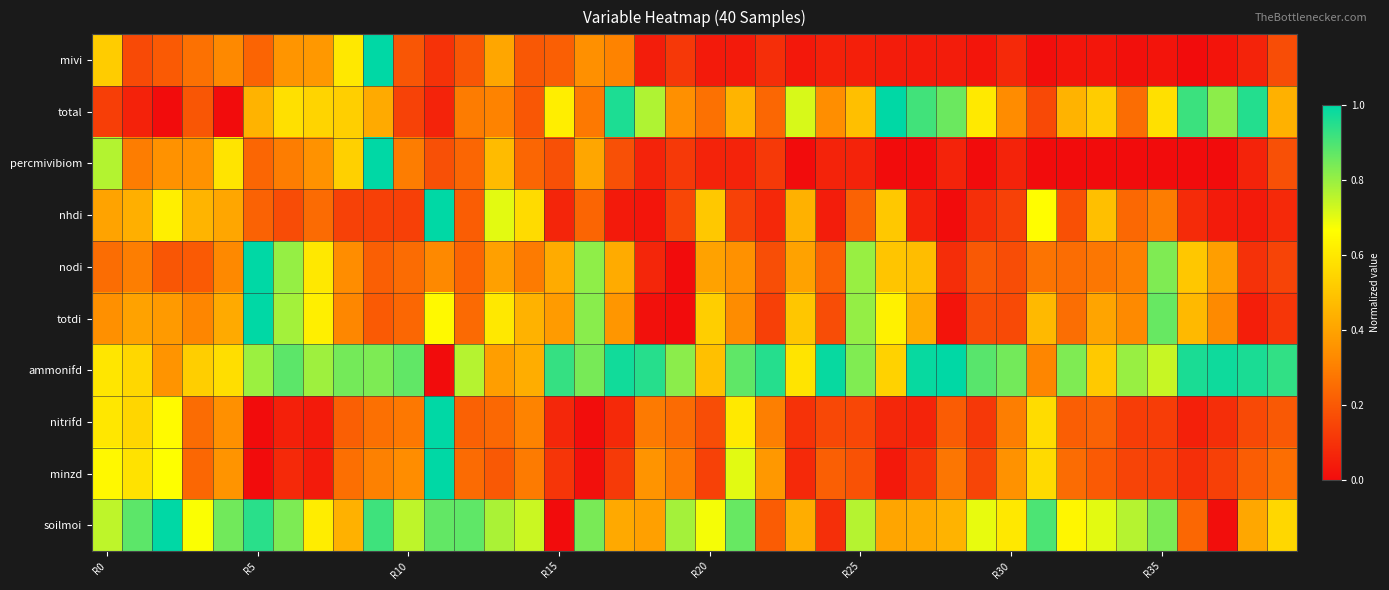

List the series in order of their peak value, highest first.

mivi, total, percmivibiom, nhdi, nodi, totdi, ammonifd, nitrifd, minzd, soilmoi